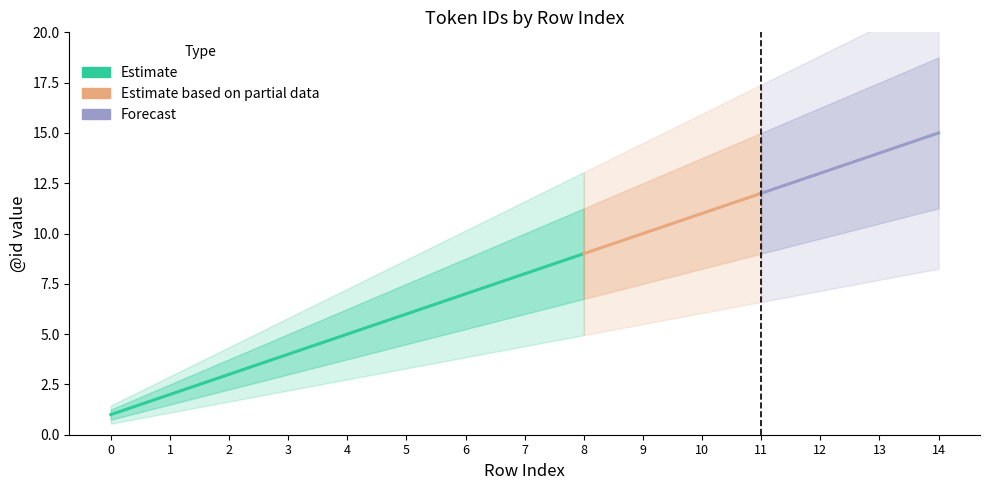

What is the difference between the values at 11 and 10?

1